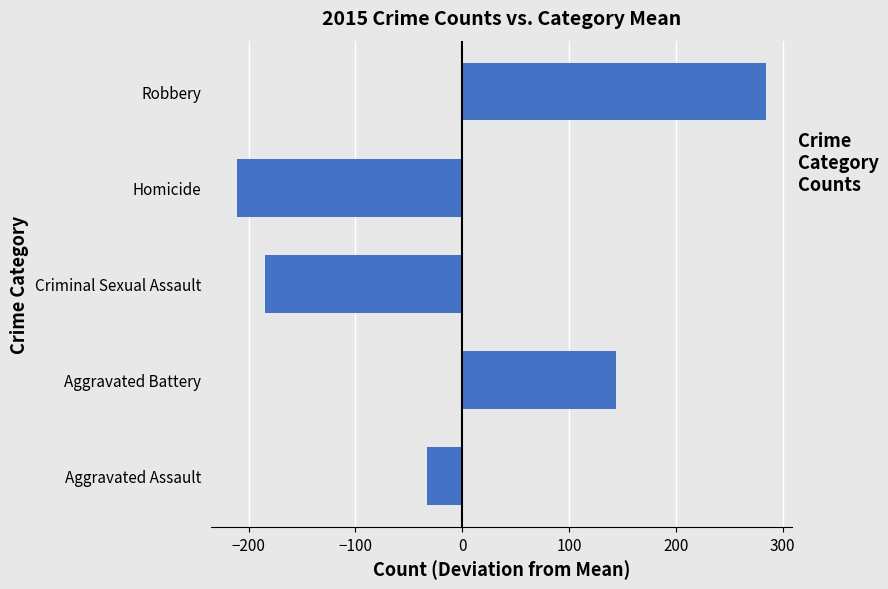

Between Robbery and Homicide, which is larger?

Robbery